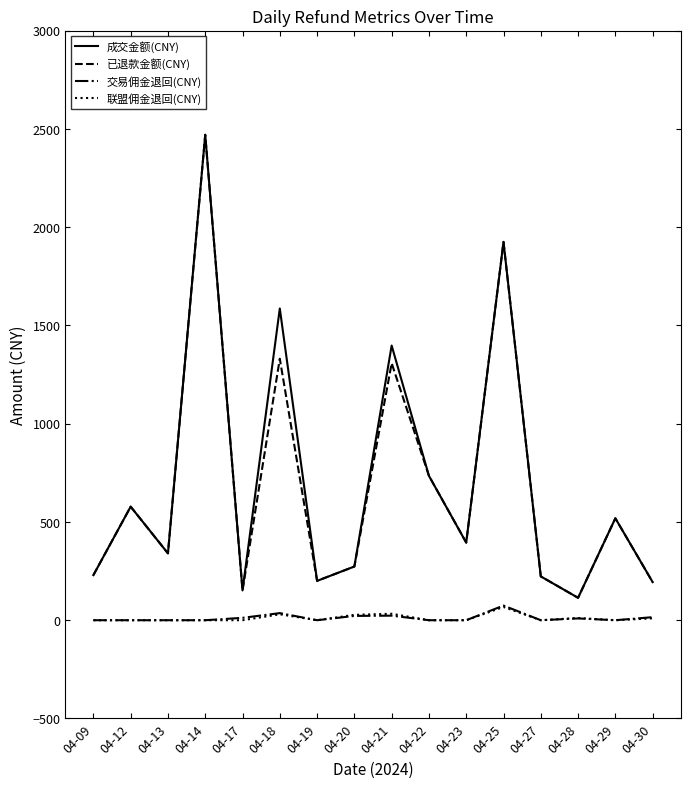

True or false: 交易佣金退回(CNY) and 成交金额(CNY) cross at least once.

False